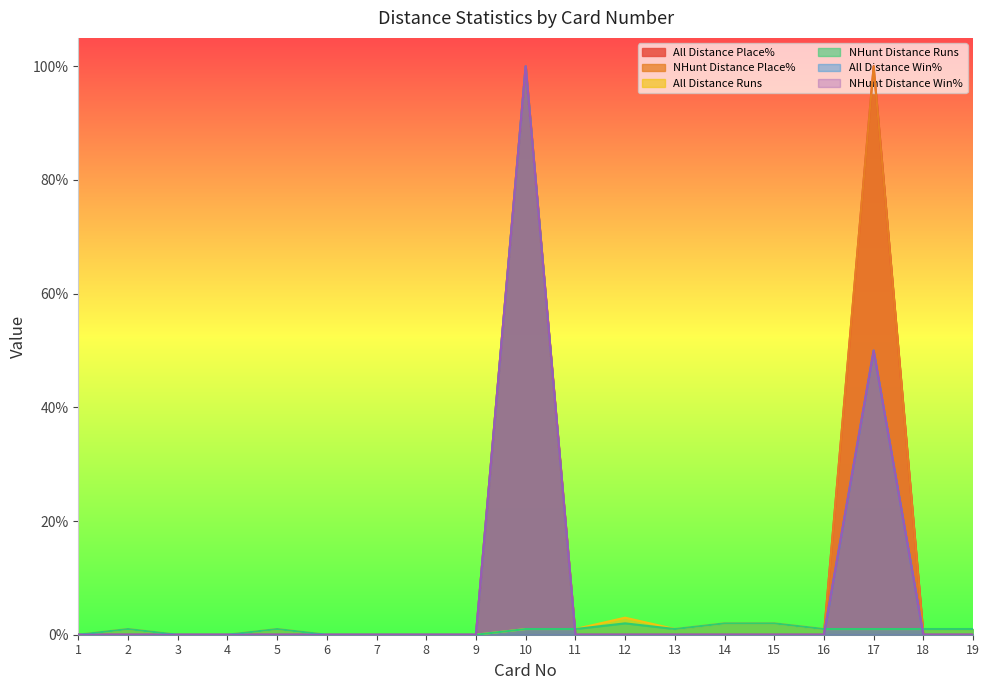

In NHunt Distance Runs, how many points are higher than both neighbors (excluding endpoints)?

3